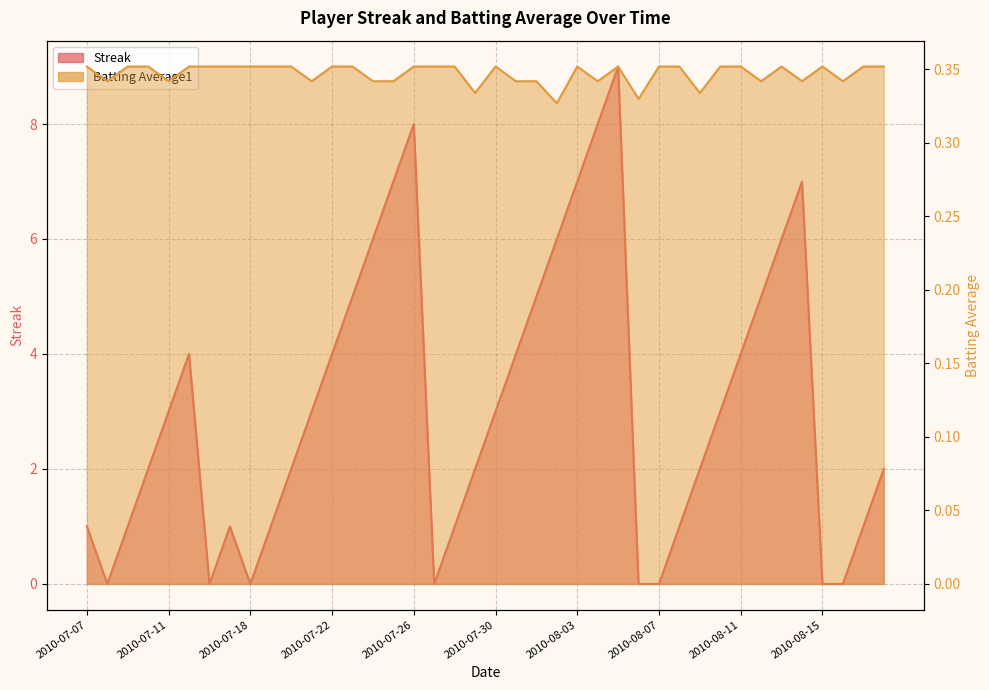

Which label corresponds to the largest value in the chart?

2010-08-05